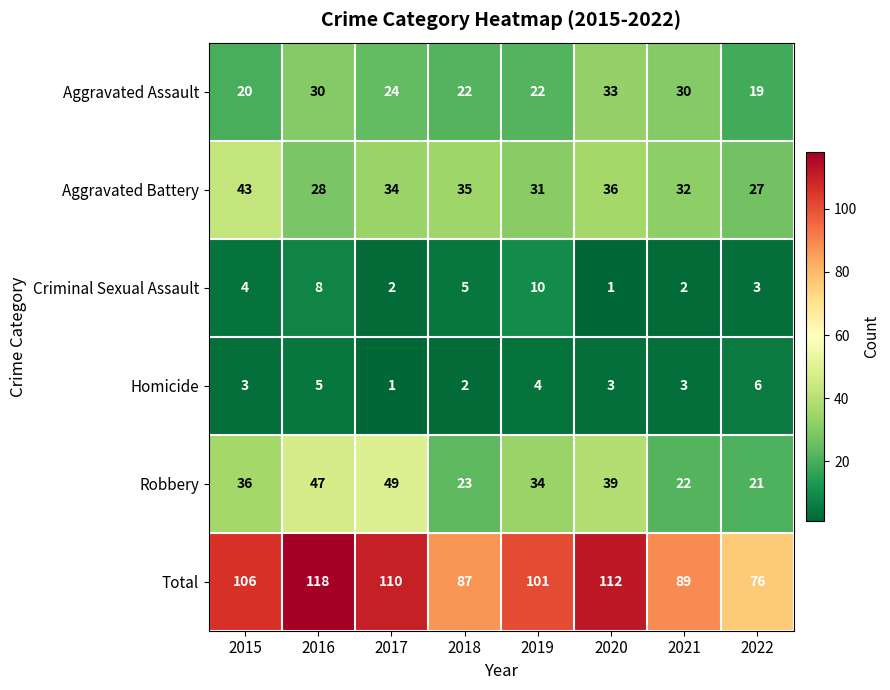

Which series changed the most between 2015 and 2017?

Robbery